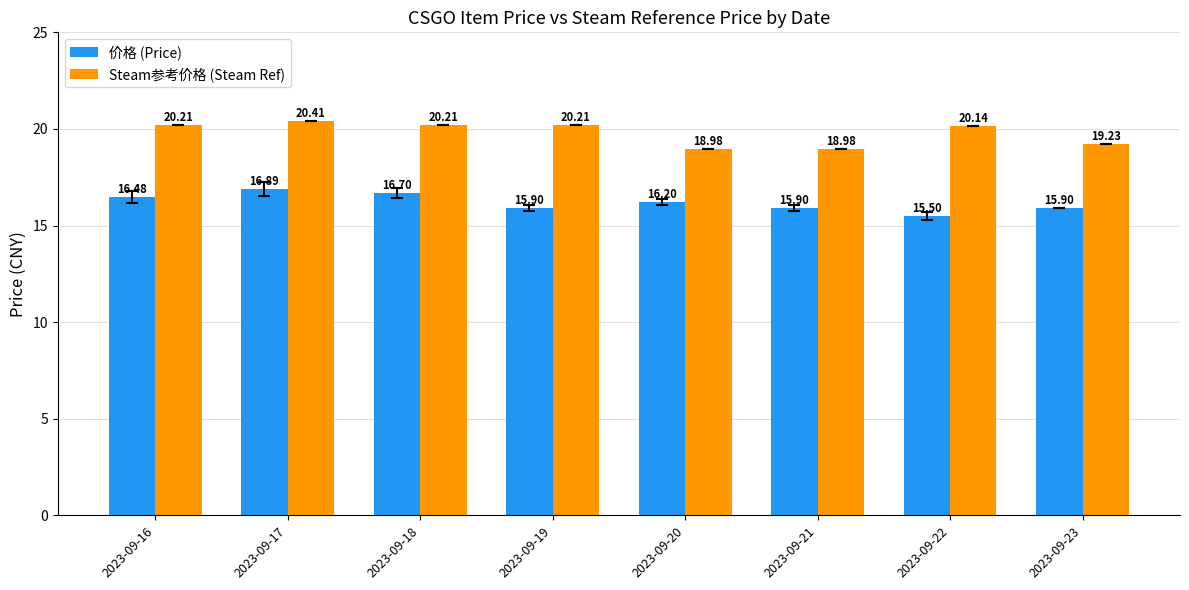

What is the sum of the 价格 (Price) values at 2023-09-18 and 2023-09-17?

33.6